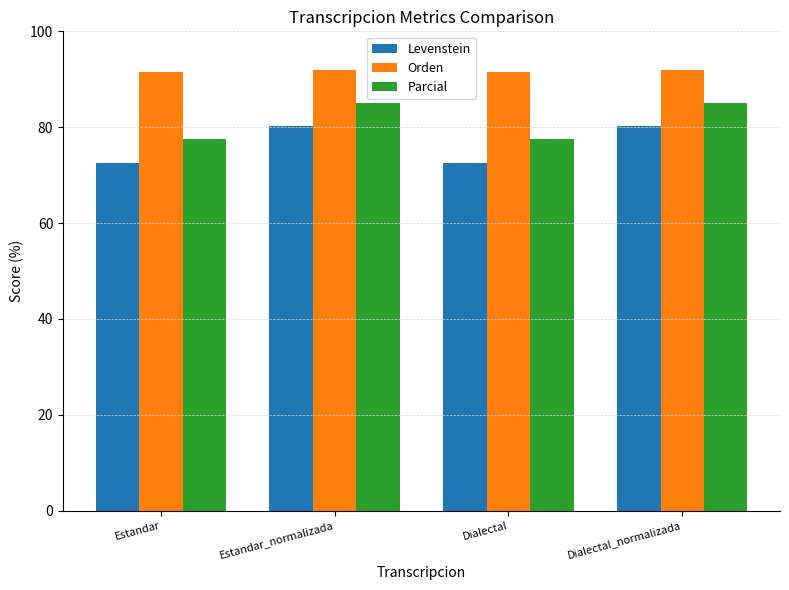

What is the difference between the second highest and second lowest values in the Parcial series?

7.4